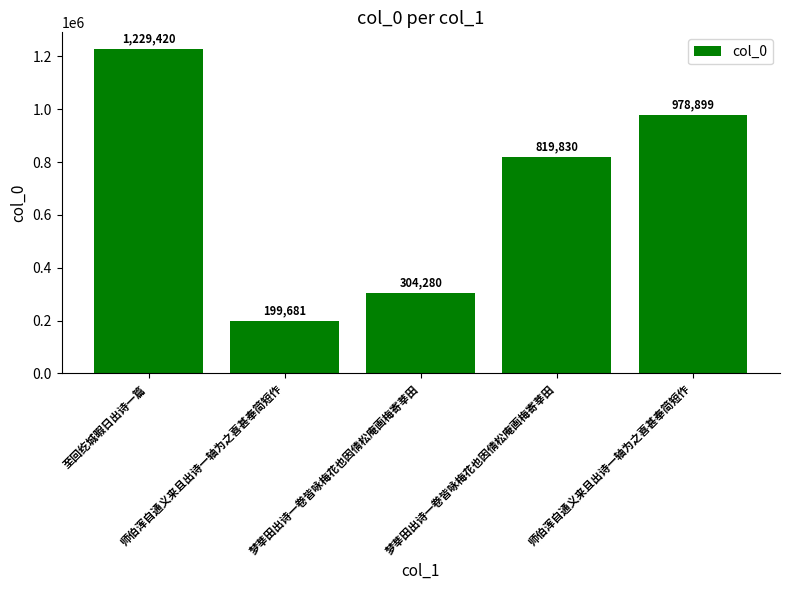

Reading left to right, list all the values displayed in this chart.

至回纥城暇日出诗一篇=1229420	师伯浑自通义来且出诗一轴为之喜甚奉简短作=199681	梦莘田出诗一卷皆咏梅花也因倩松庵画梅寄莘田=304280	梦莘田出诗一卷皆咏梅花也因倩松庵画梅寄莘田=819830	师伯浑自通义来且出诗一轴为之喜甚奉简短作=978899